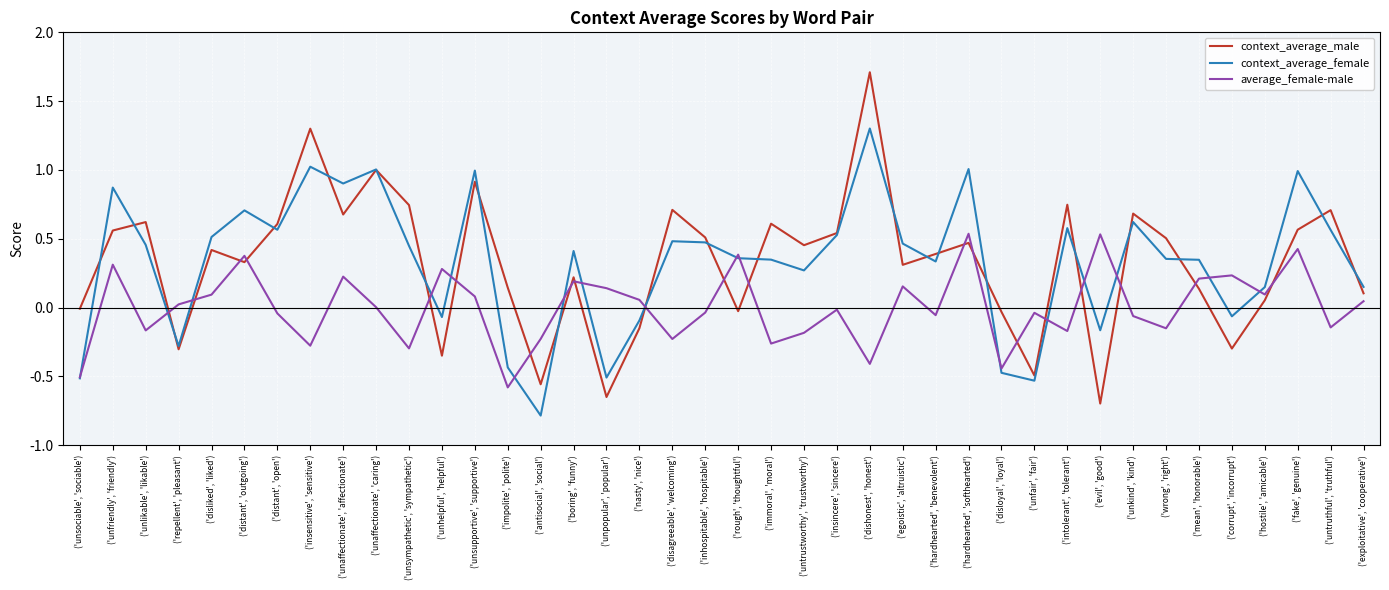

What is the minimum value for context_average_female?

-0.8